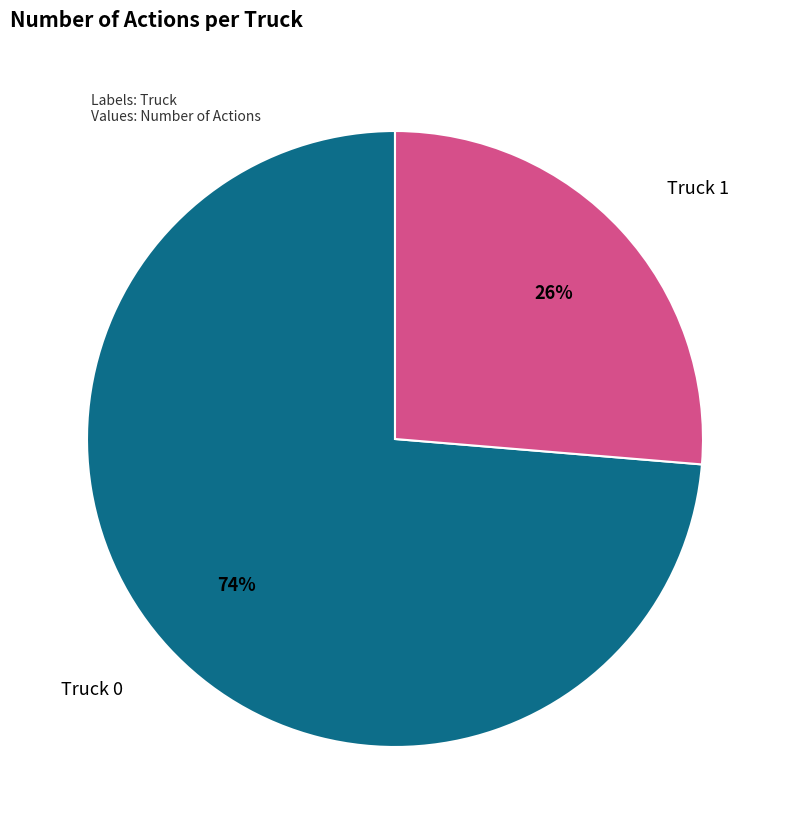

Is there a majority slice in this chart?

Yes